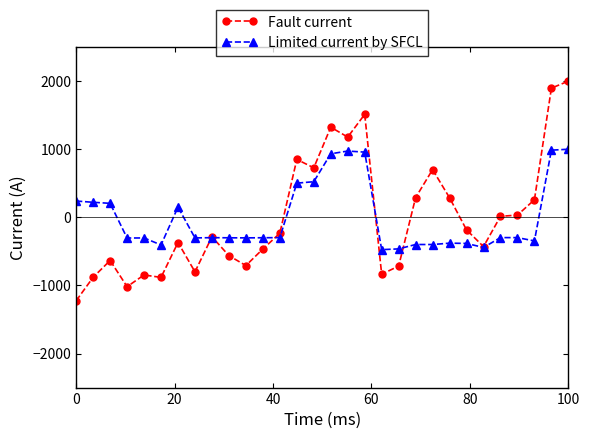

What is the minimum value shown in the chart?

-1224.6